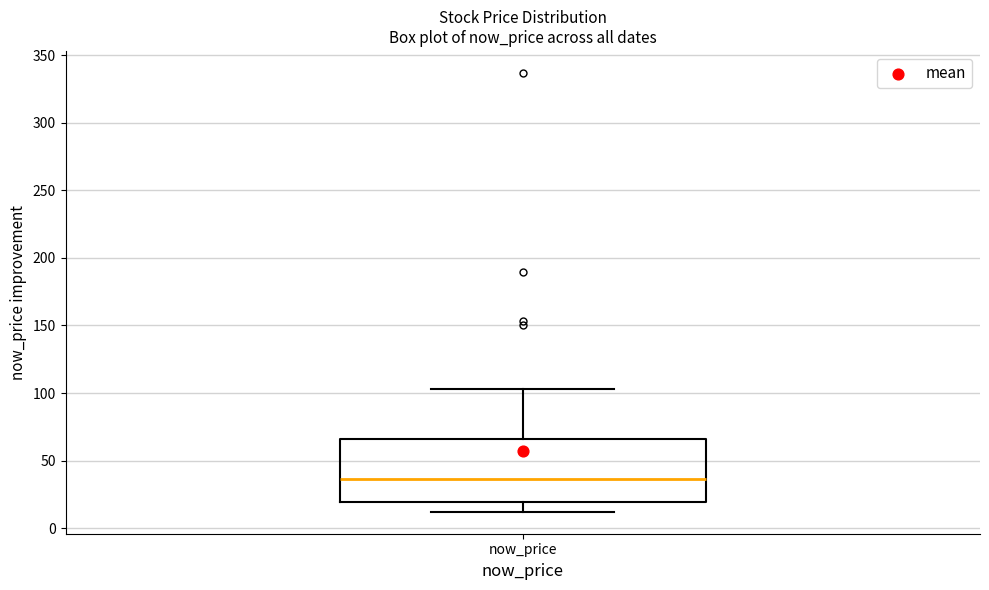

Where is the lower edge of the box for now_price on the y-axis? The values are not printed on the chart, so give them approximately, as read against the axis.

20